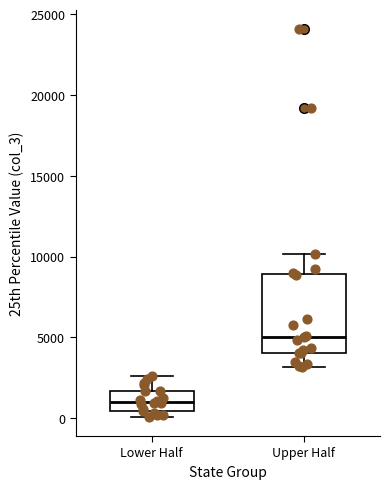

Where does the median line of the box for Upper Half sit on the y-axis? The values are not printed on the chart, so give them approximately, as read against the axis.

5000